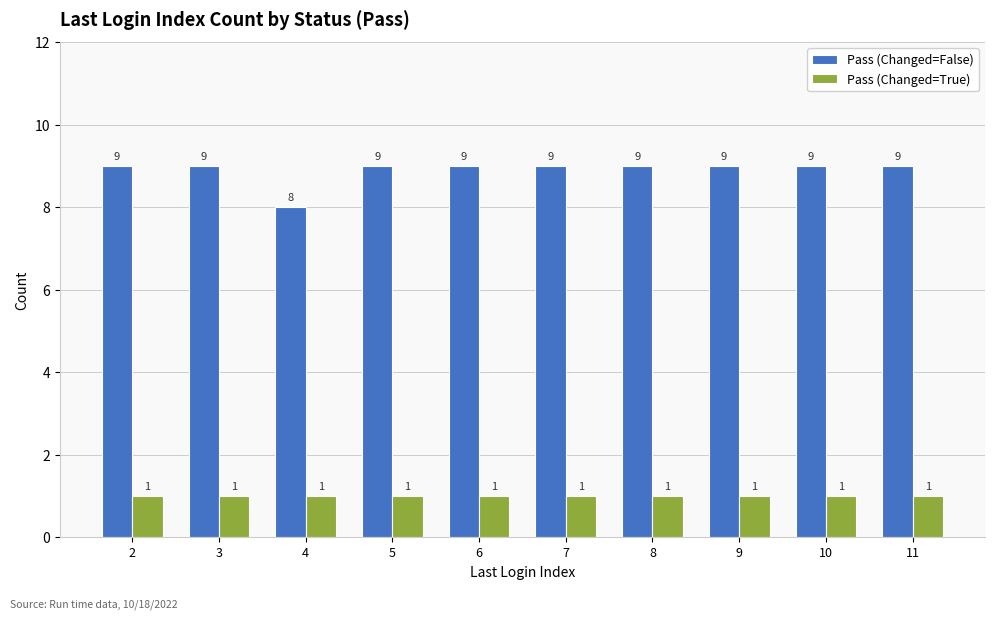

The value of Pass (Changed=False) at 10 is 4. True or false?

False